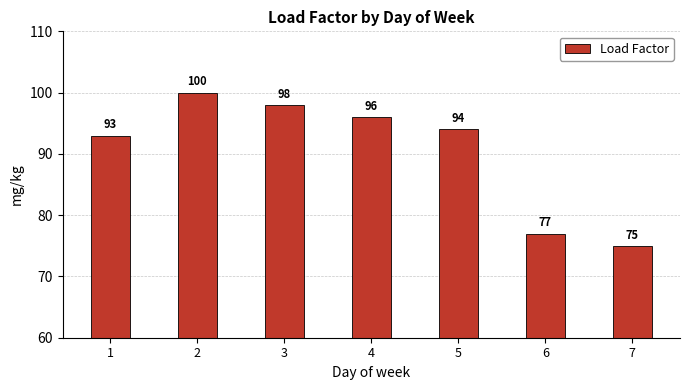

Is it true that the value at 7 is 39?

False